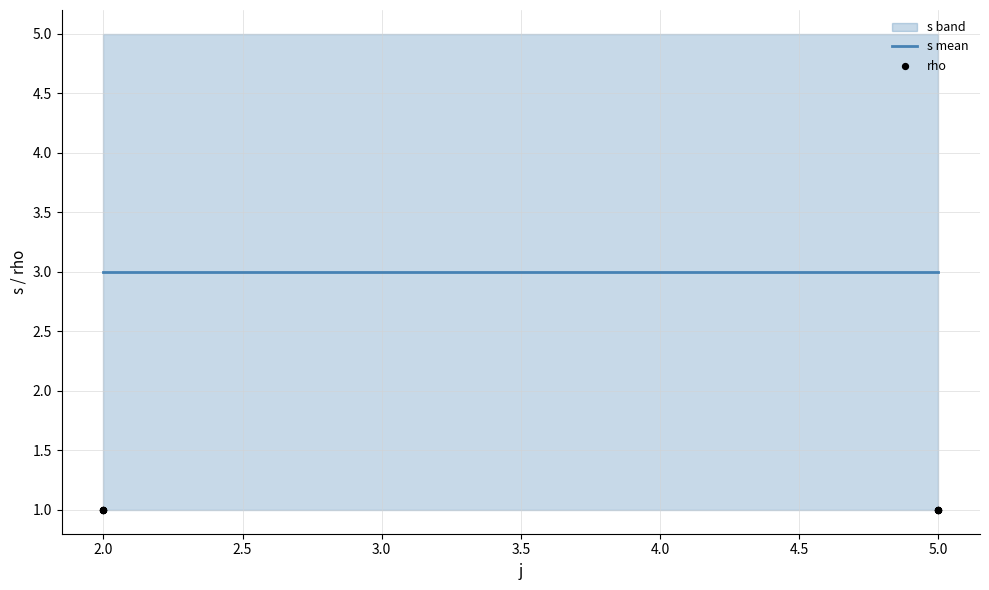

At how many categories does at least one series exceed 3?

4